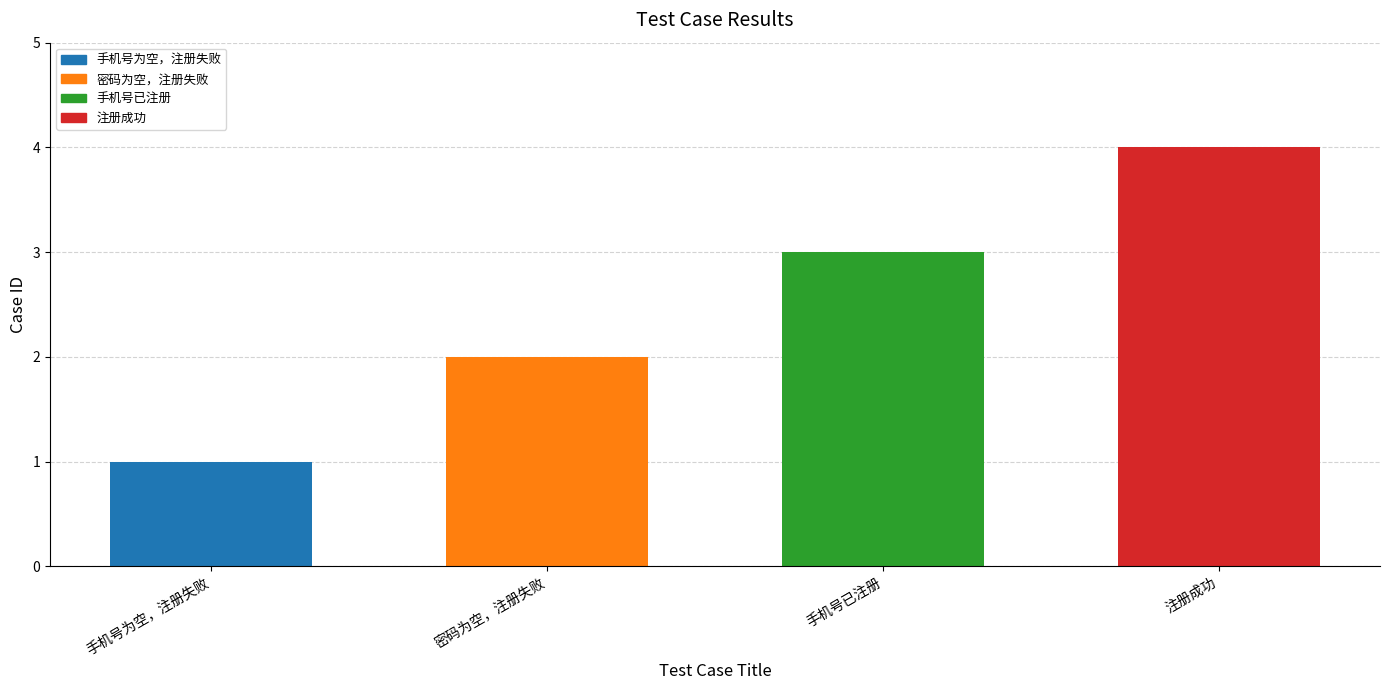

What is the value of the 4th bar from the left?

4